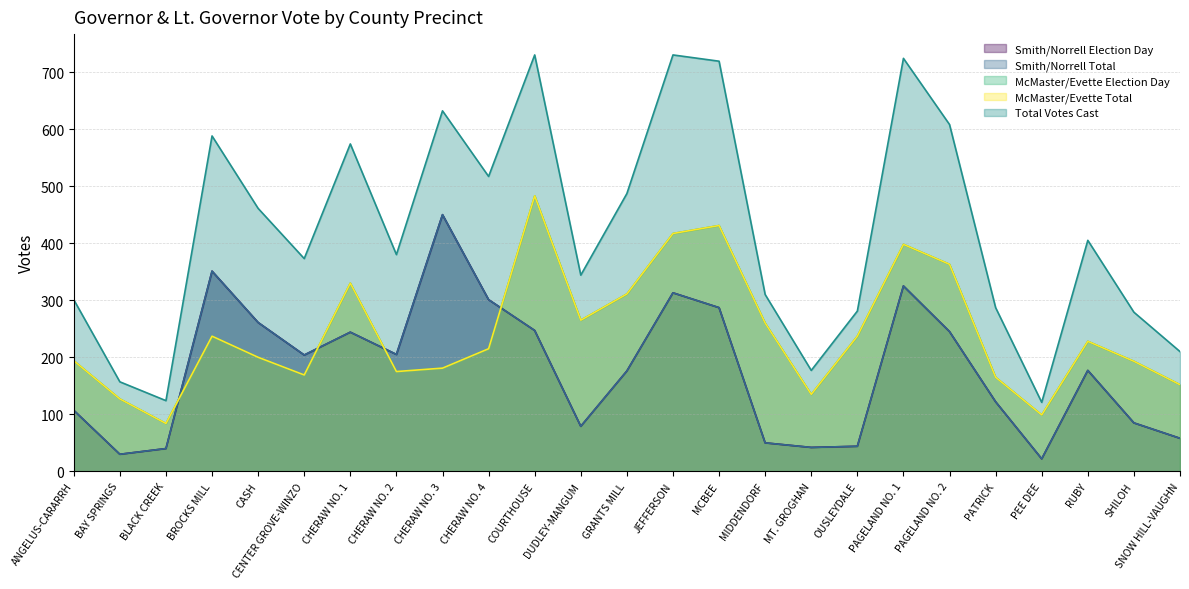

At how many categories does at least one series exceed 235?

20